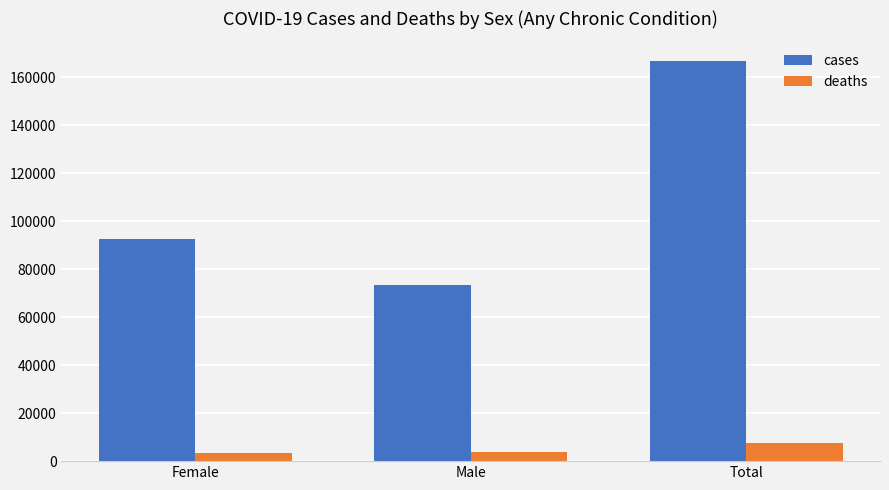

What is the average value of the deaths series?

4935